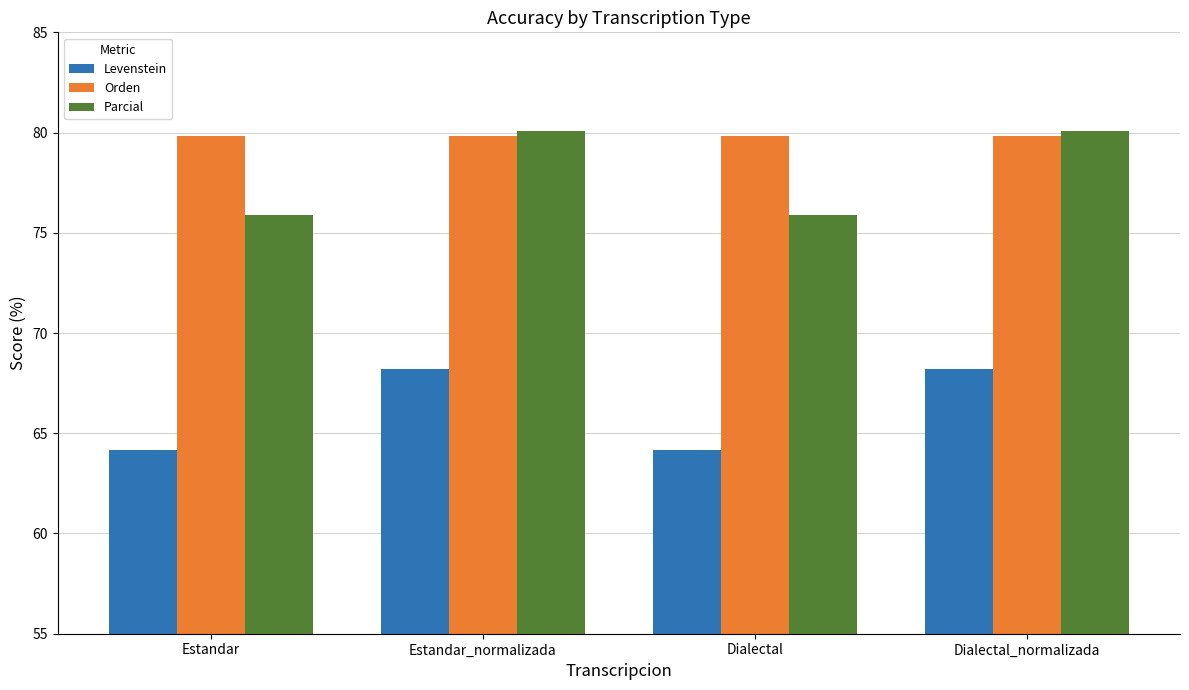

What is the maximum value for Orden?

79.9